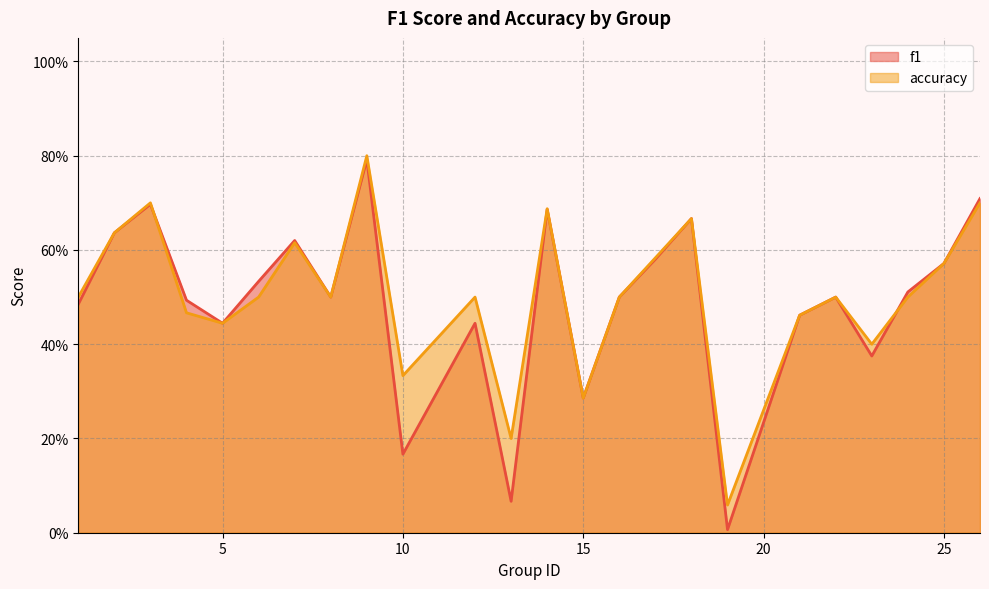

At which category is the sum across all series the highest?

9